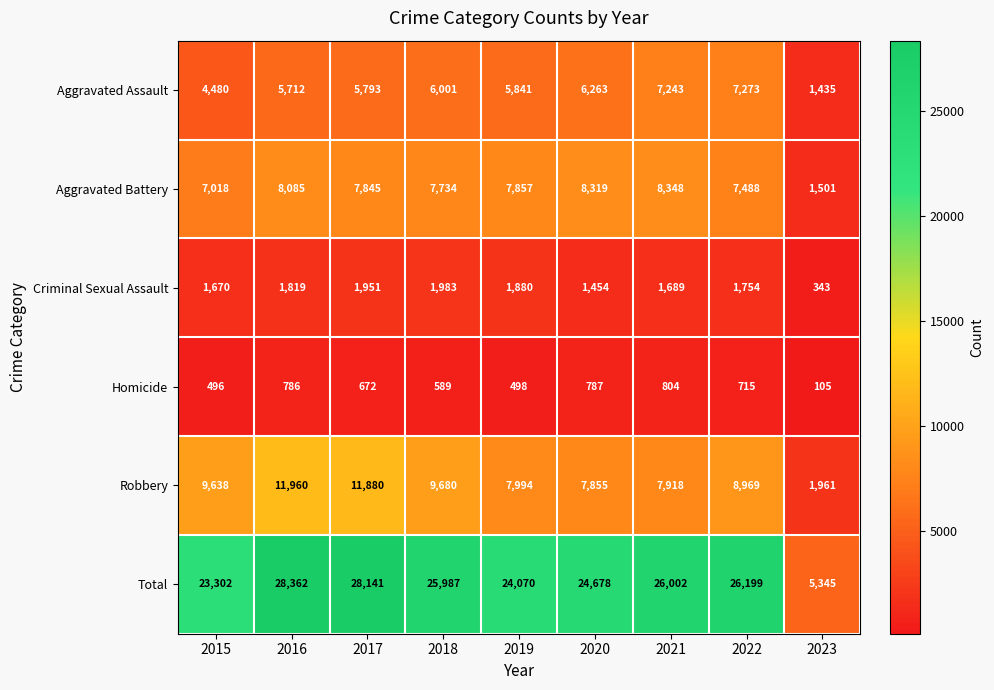

At how many categories does at least one series exceed 11243?

8